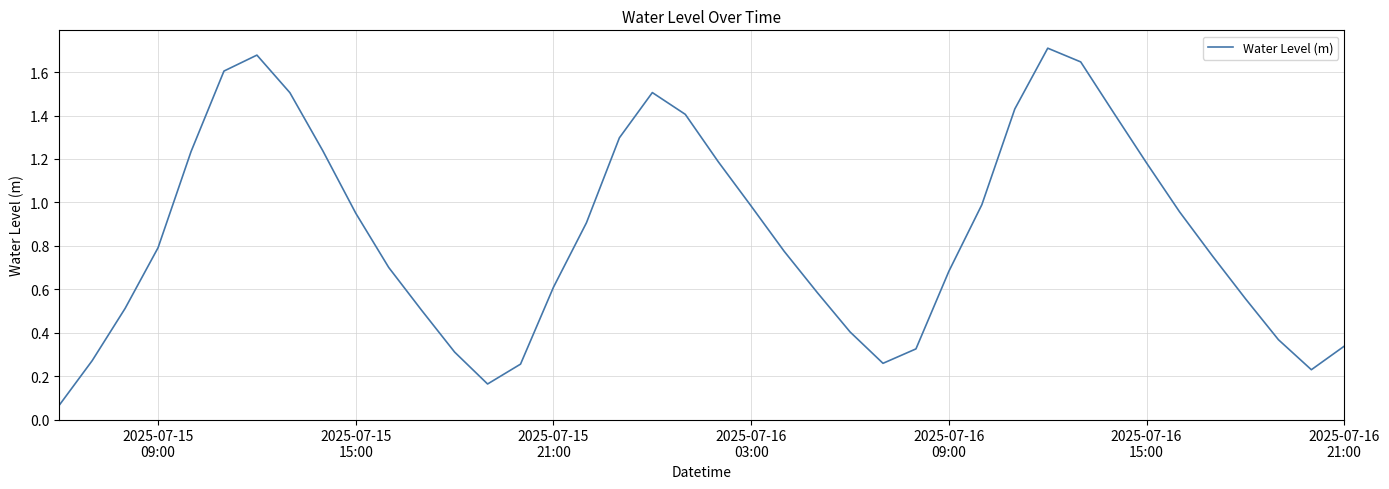

What is the sum of all values?

34.3